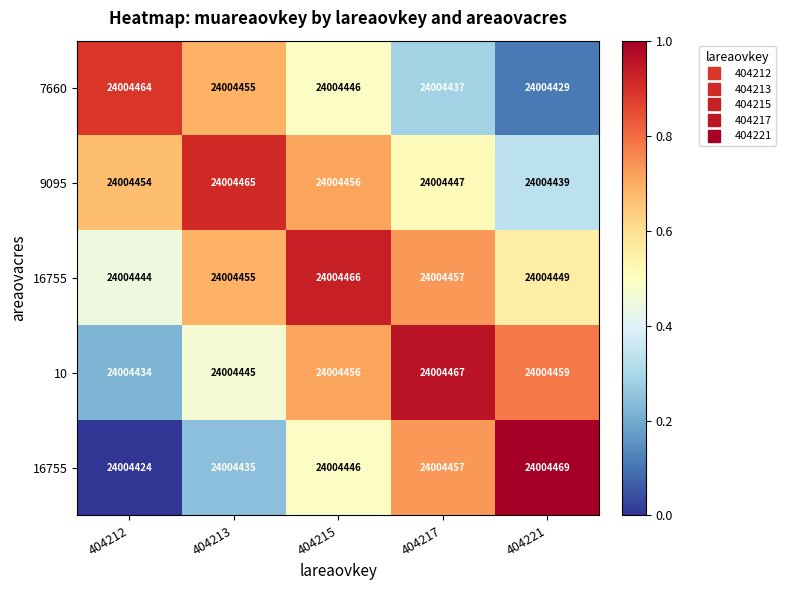

Which label corresponds to the smallest value in the chart?

404212